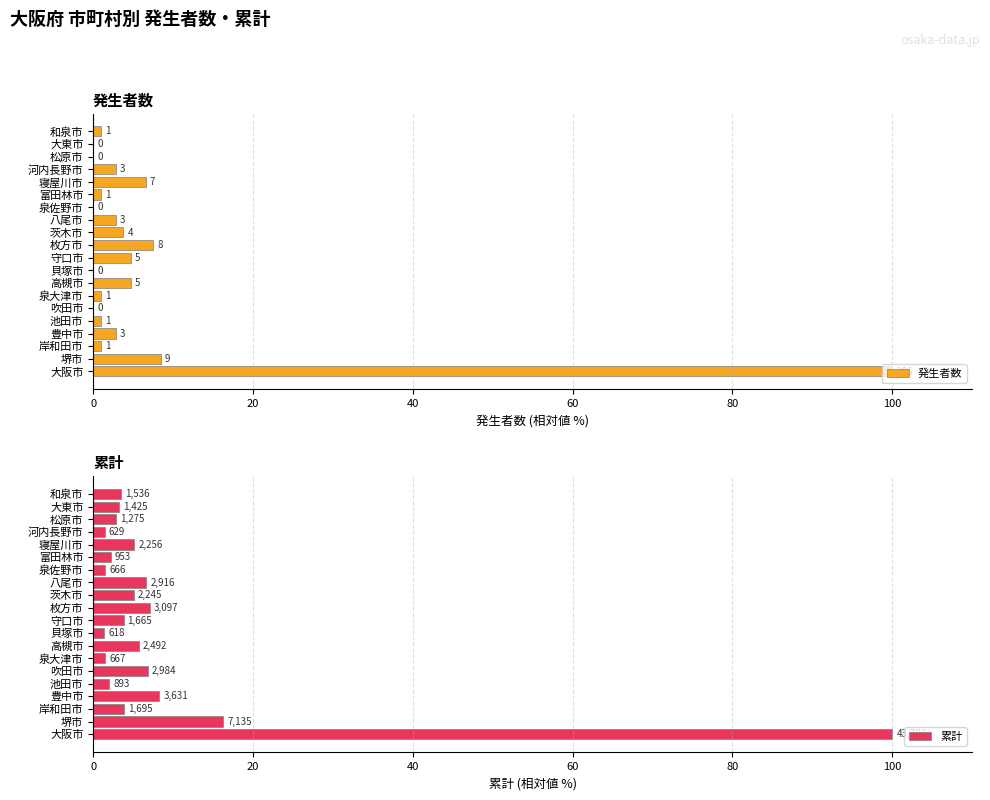

Which series has the largest total across all categories?

累計